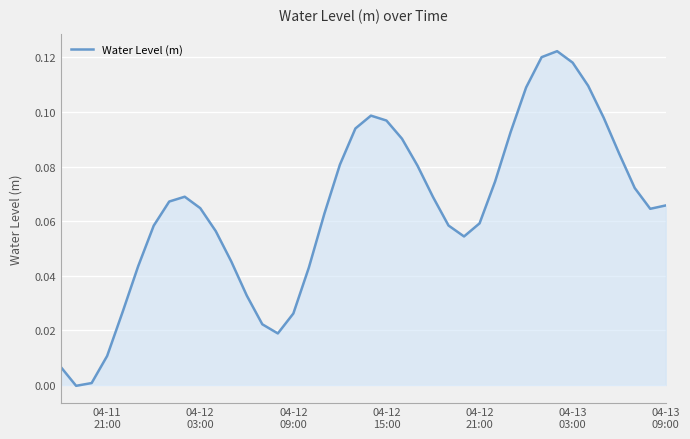

True or false: the data has more than 0 interior local peaks.

True